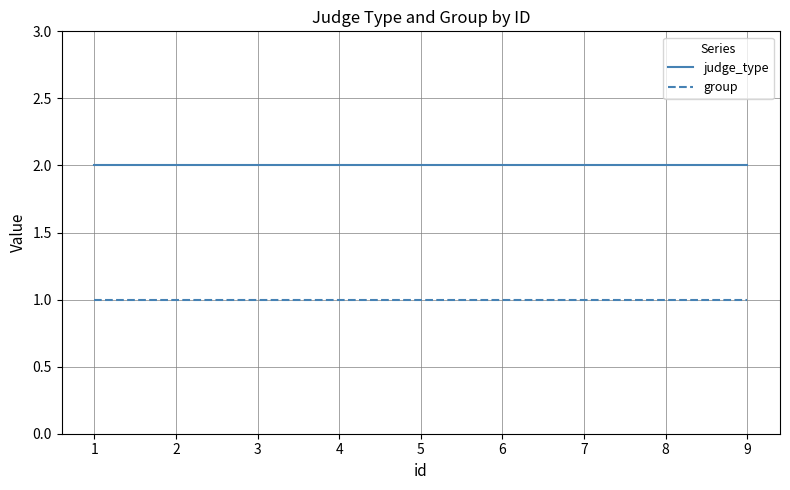

Reading left to right, extract all data points from this chart.

judge_type: 2	2	2	2	2	2	2	2	2
group: 1	1	1	1	1	1	1	1	1